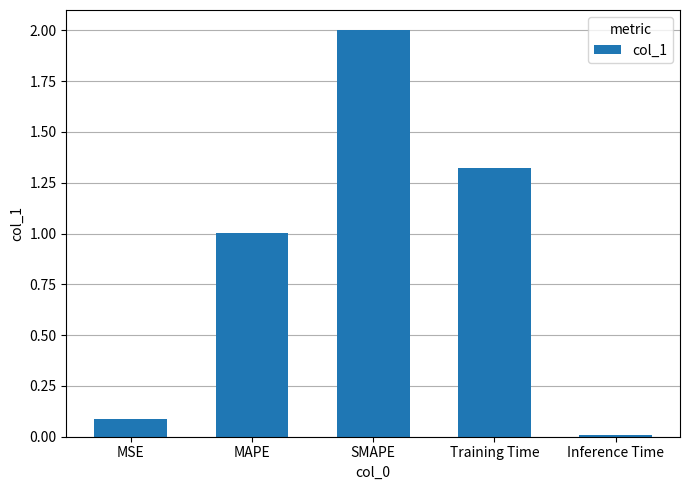

True or false: the data shows 2.0 at SMAPE.

True